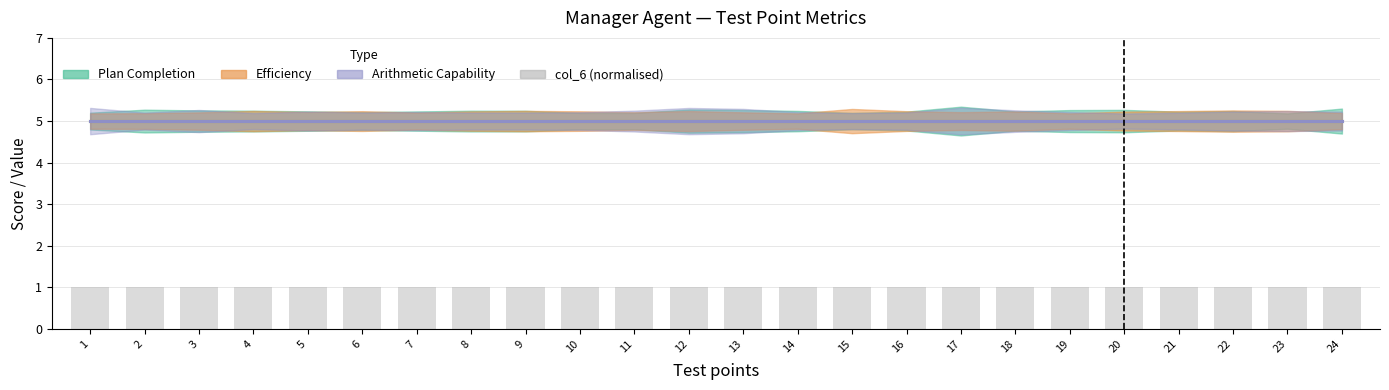

Reading left to right, what are all the values shown in this chart?

Plan Completion: 1=5	2=5	3=5	4=5	5=5	6=5	7=5	8=5	9=5	10=5	11=5	12=5	13=5	14=5	15=5	16=5	17=5	18=5	19=5	20=5	21=5	22=5	23=5	24=5
Efficiency: 1=5	2=5	3=5	4=5	5=5	6=5	7=5	8=5	9=5	10=5	11=5	12=5	13=5	14=5	15=5	16=5	17=5	18=5	19=5	20=5	21=5	22=5	23=5	24=5
Arithmetic Capability: 1=5	2=5	3=5	4=5	5=5	6=5	7=5	8=5	9=5	10=5	11=5	12=5	13=5	14=5	15=5	16=5	17=5	18=5	19=5	20=5	21=5	22=5	23=5	24=5
col_6: 1=1	2=1	3=1	4=1	5=1	6=1	7=1	8=1	9=1	10=1	11=1	12=1	13=1	14=1	15=1	16=1	17=1	18=1	19=1	20=1	21=1	22=1	23=1	24=1